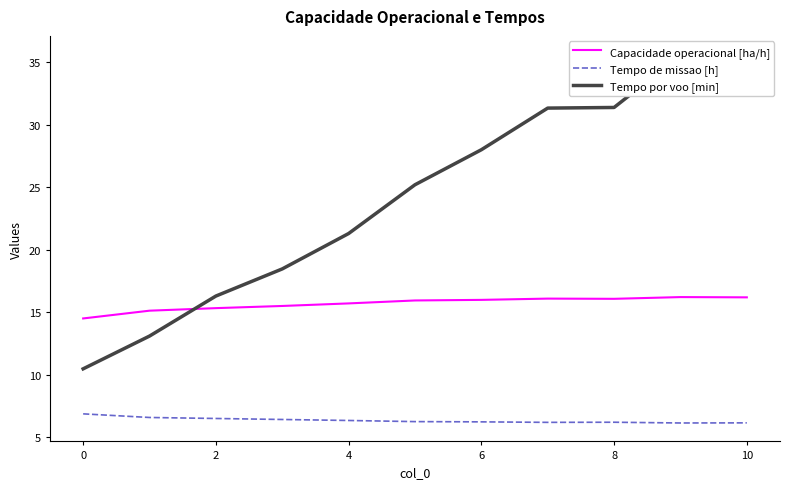

What is the label of the 3rd point from the right?

8